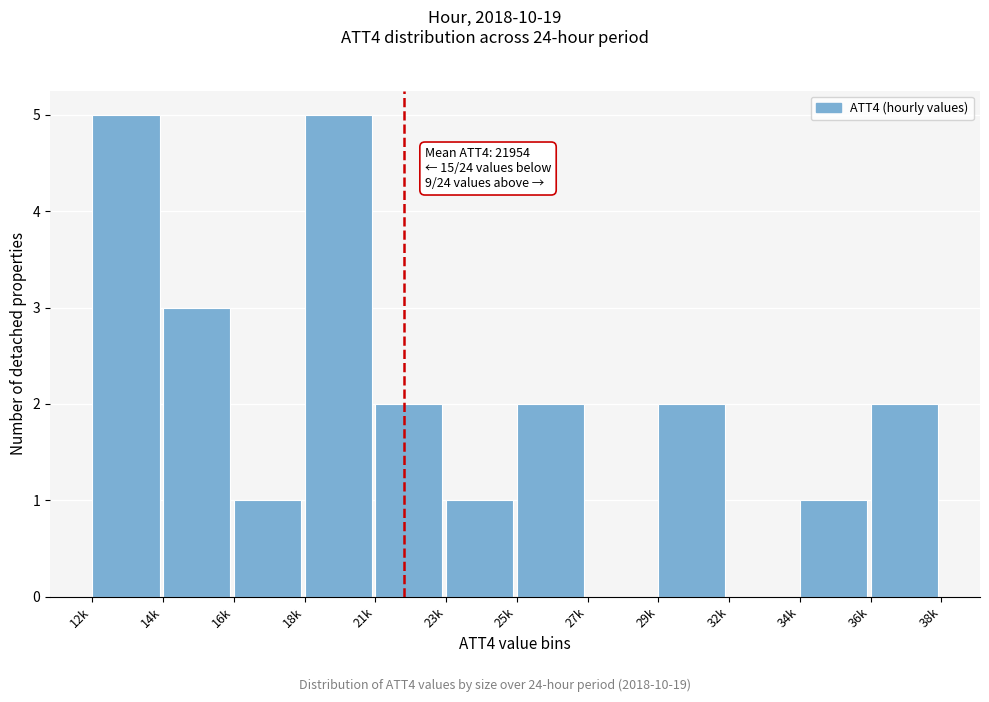

Reading right to left, what are all the values shown in this chart?

36k=2	34k=1	32k=0	29k=2	27k=0	25k=2	23k=1	21k=2	18k=5	16k=1	14k=3	12k=5